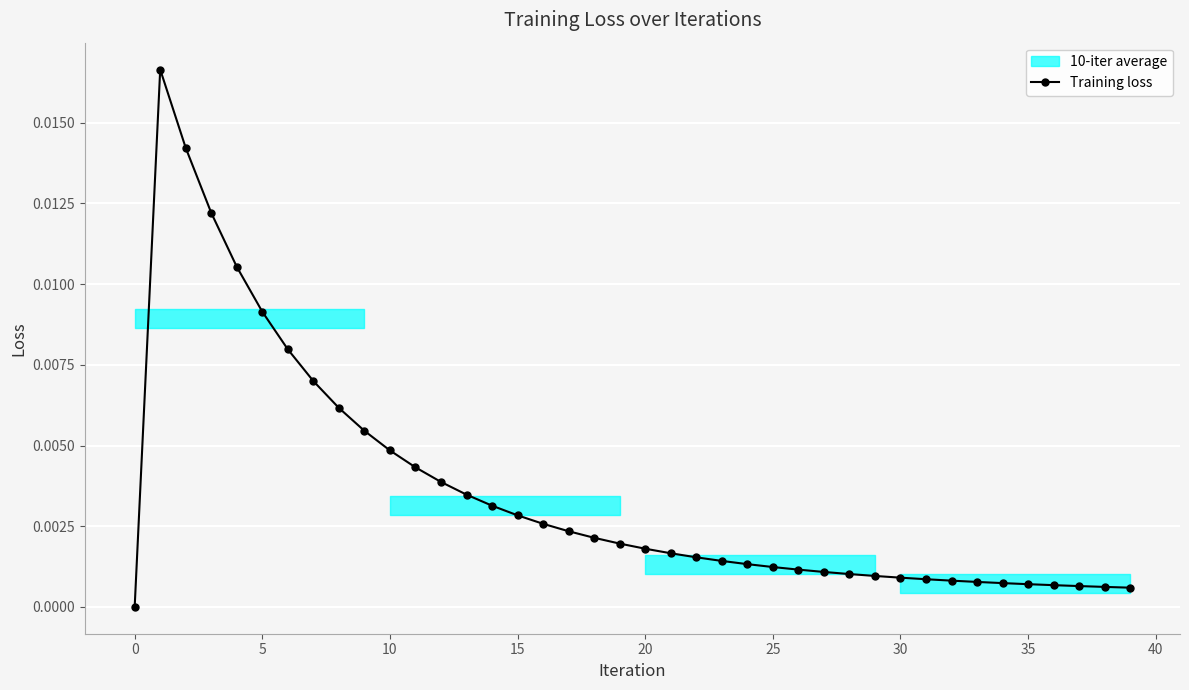

How many positive values does the Training loss series have?

39